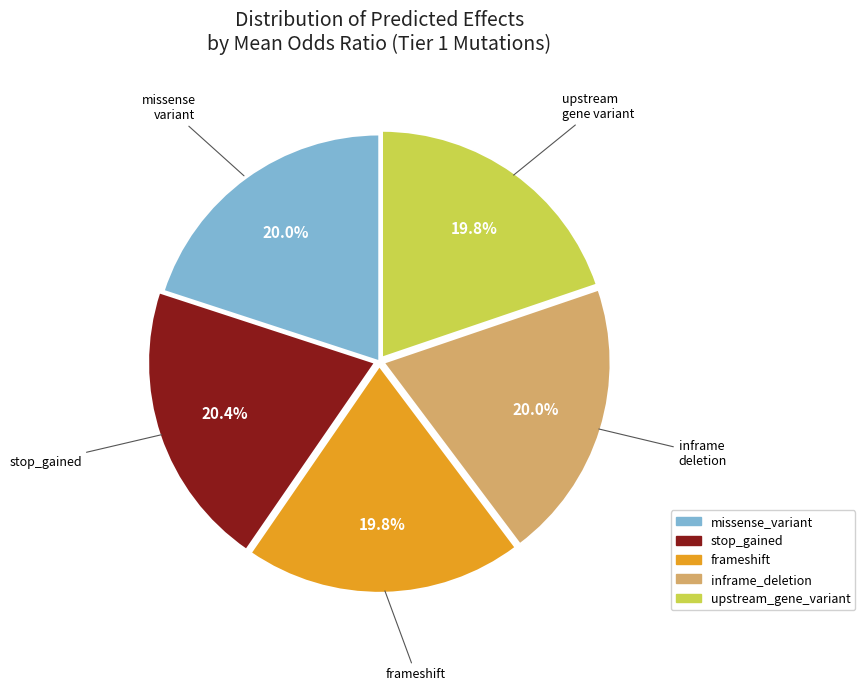

Does any single category account for the majority?

No